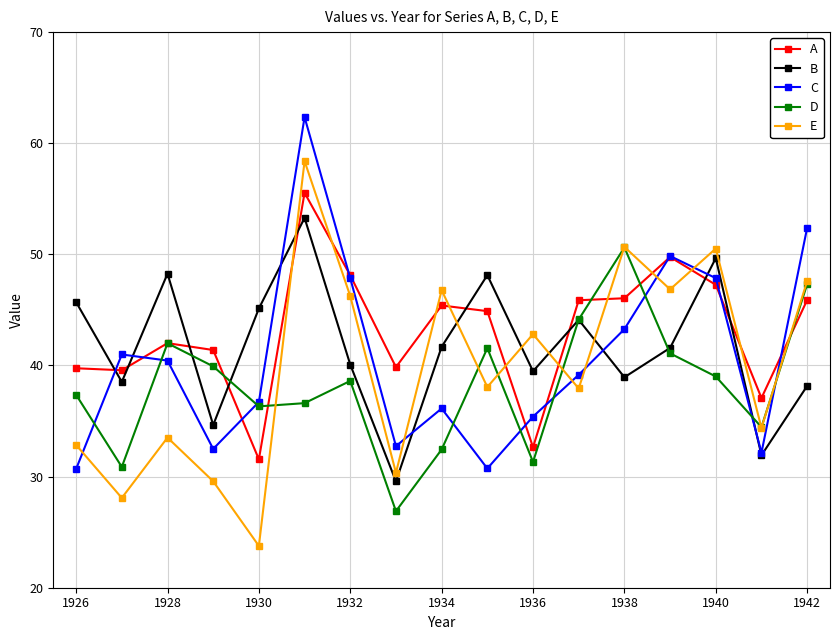

What are all the series names shown in the legend?

A, B, C, D, E